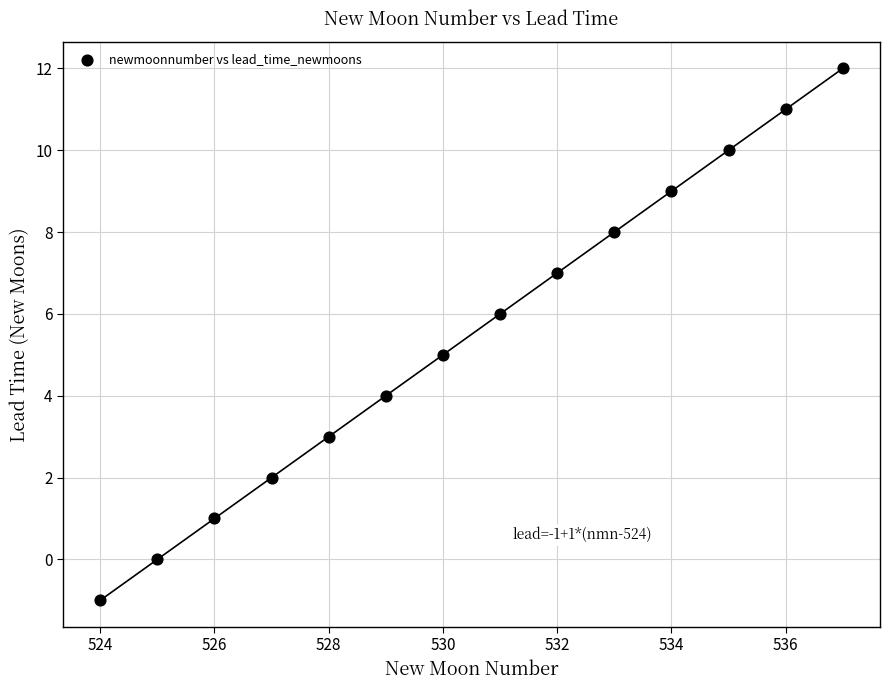

What is the range of X values (max minus min)?

13